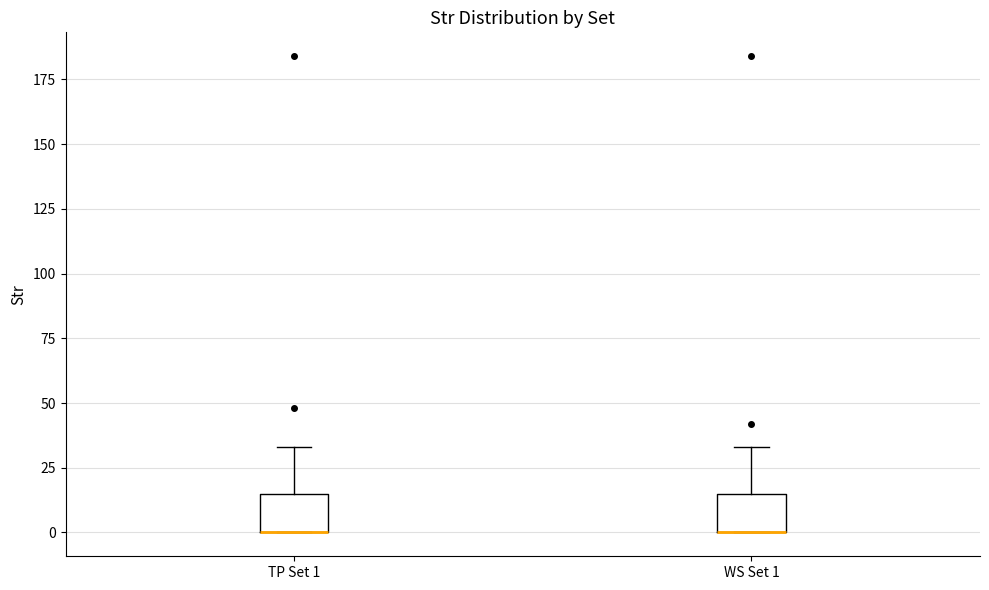

Where is the lower edge of the box for WS Set 1 on the y-axis? The values are not printed on the chart, so give them approximately, as read against the axis.

0